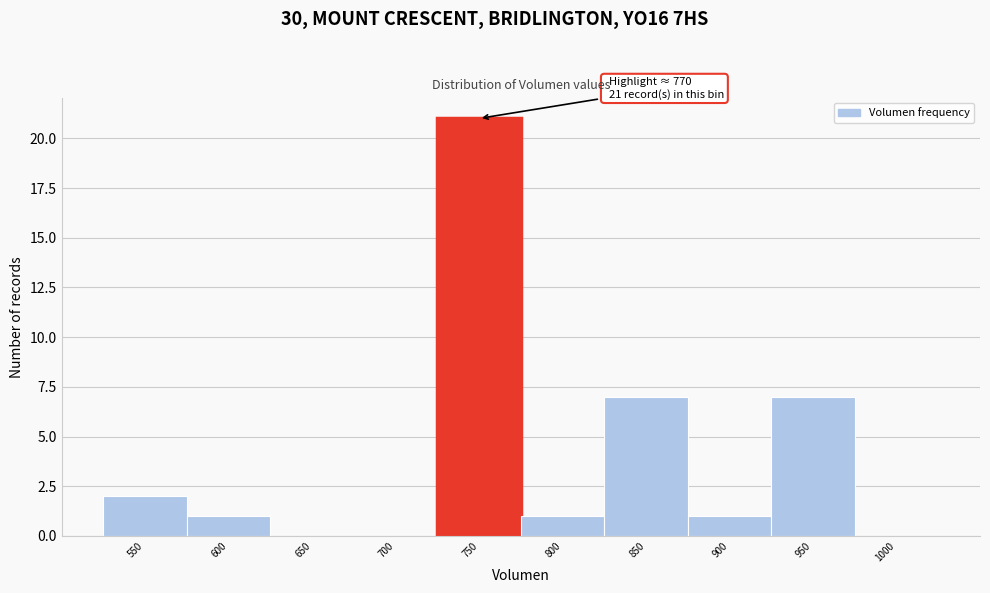

Reading left to right, extract all data points from this chart.

550=2	600=1	650=0	700=0	750=21	800=1	850=7	900=1	950=7	1000=0